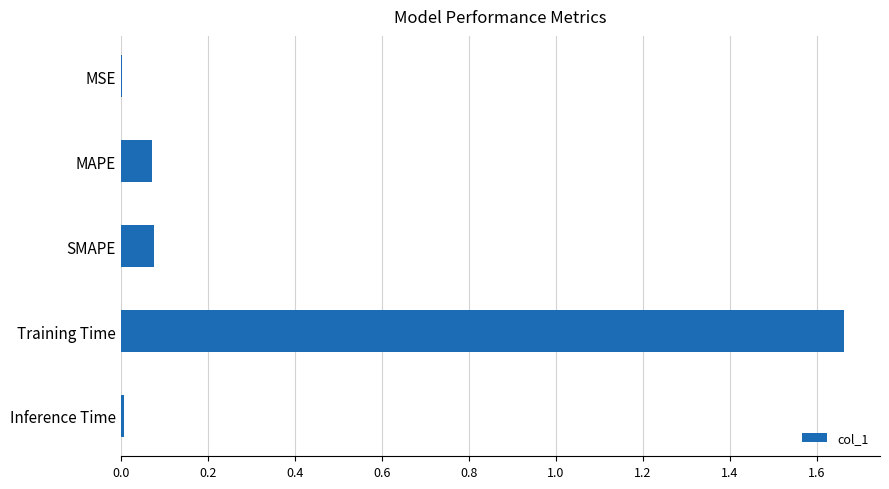

True or false: the data shows 0.0 at SMAPE.

False